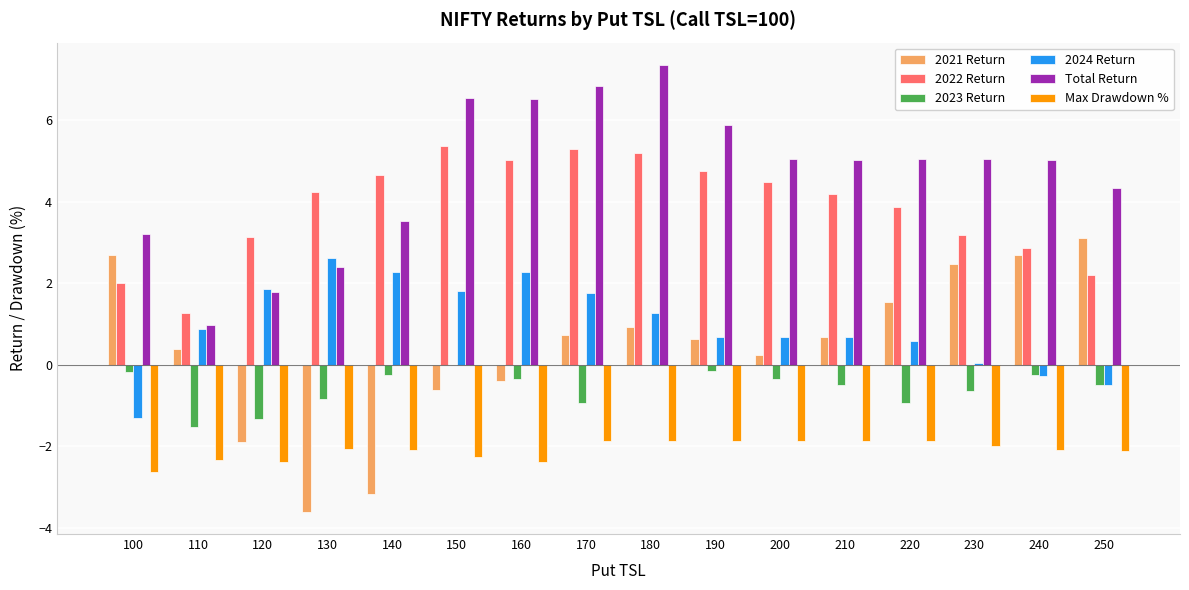

True or false: 2024 Return has a value of 1.3 at 180.

True